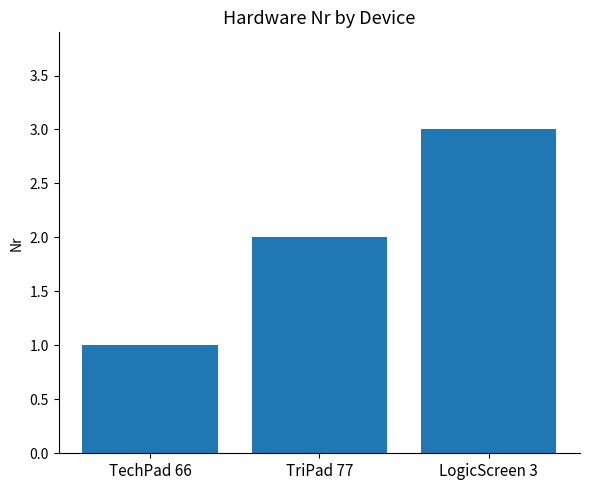

List the labels in order of value, largest first.

LogicScreen 3, TriPad 77, TechPad 66